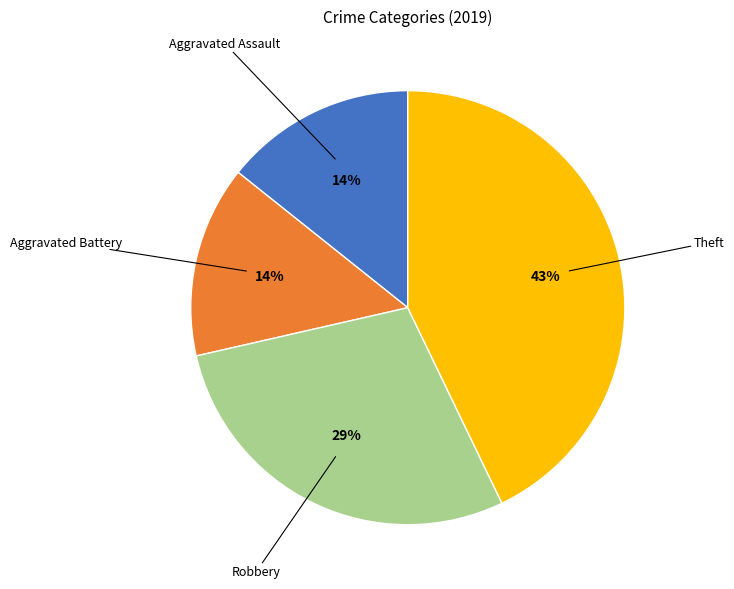

To the nearest percent, what is the average slice percentage?

25%